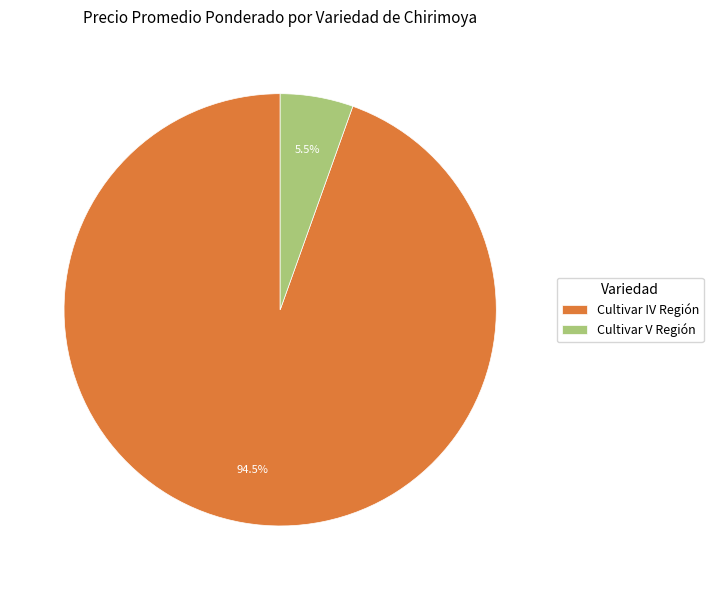

Which slice is the largest?

Cultivar IV Región